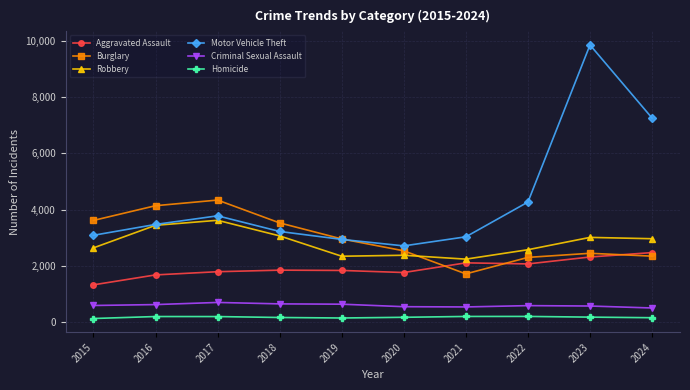

True or false: Aggravated Assault has more than 0 interior local peaks.

True